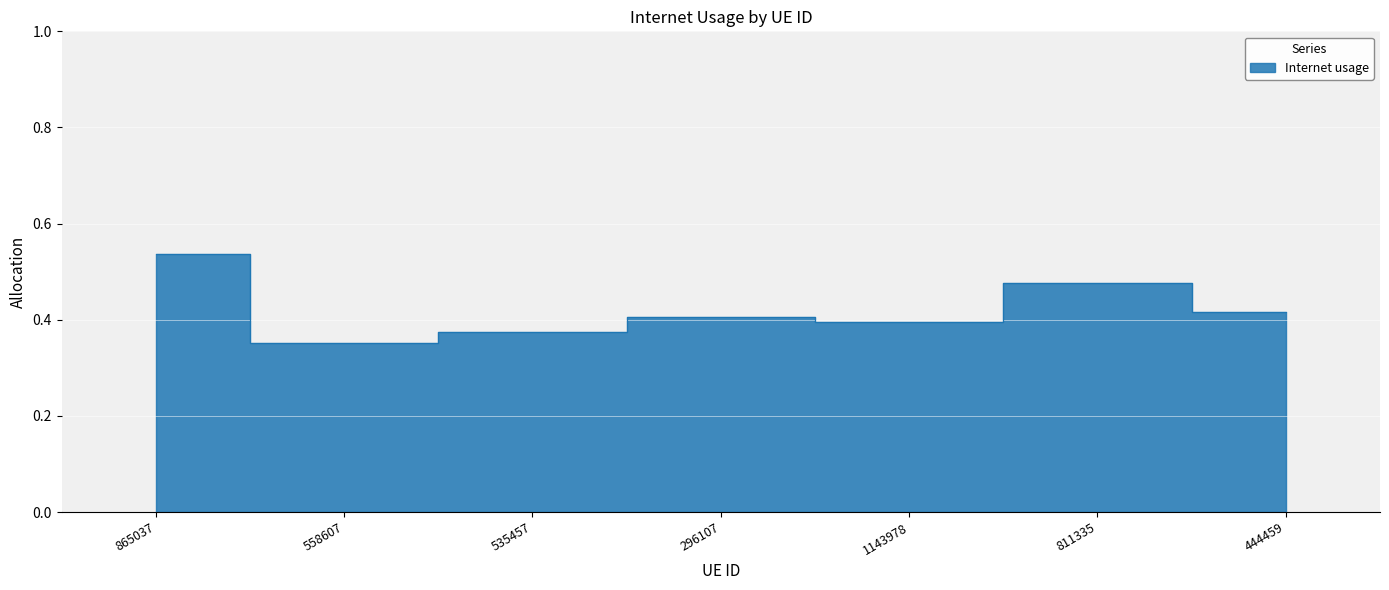

How many values are between 0 and 1?

7